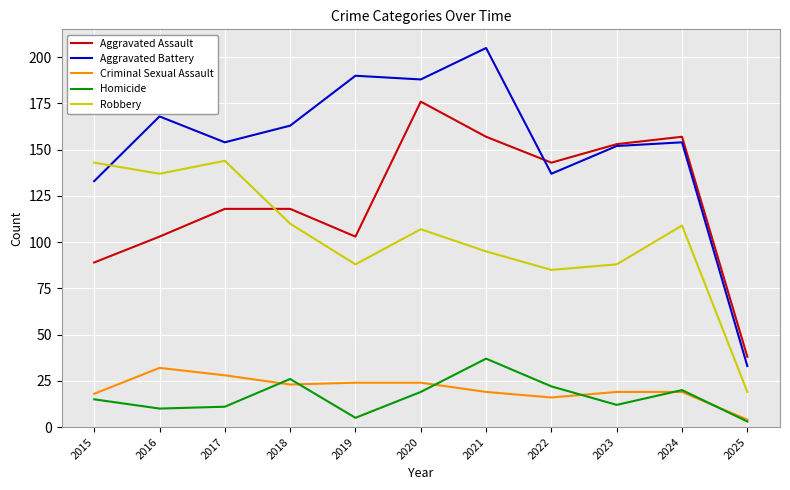

What is the average value of the Homicide series?

16